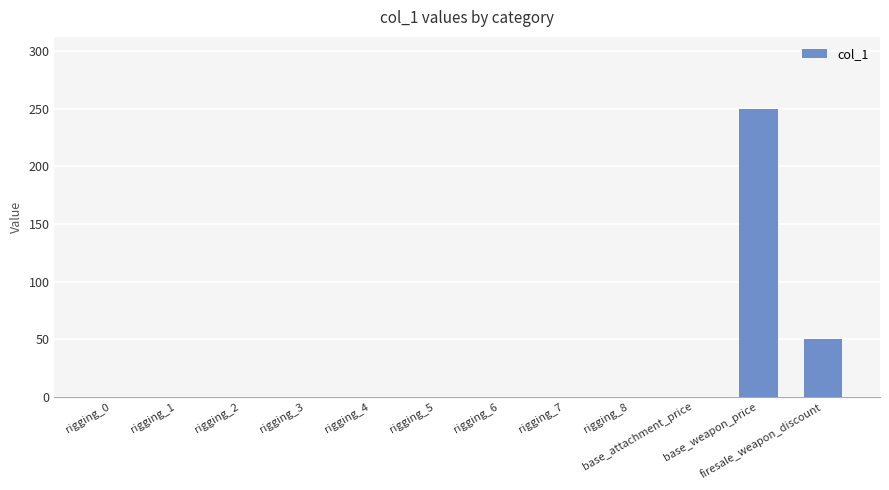

What is the sum of all values?

300